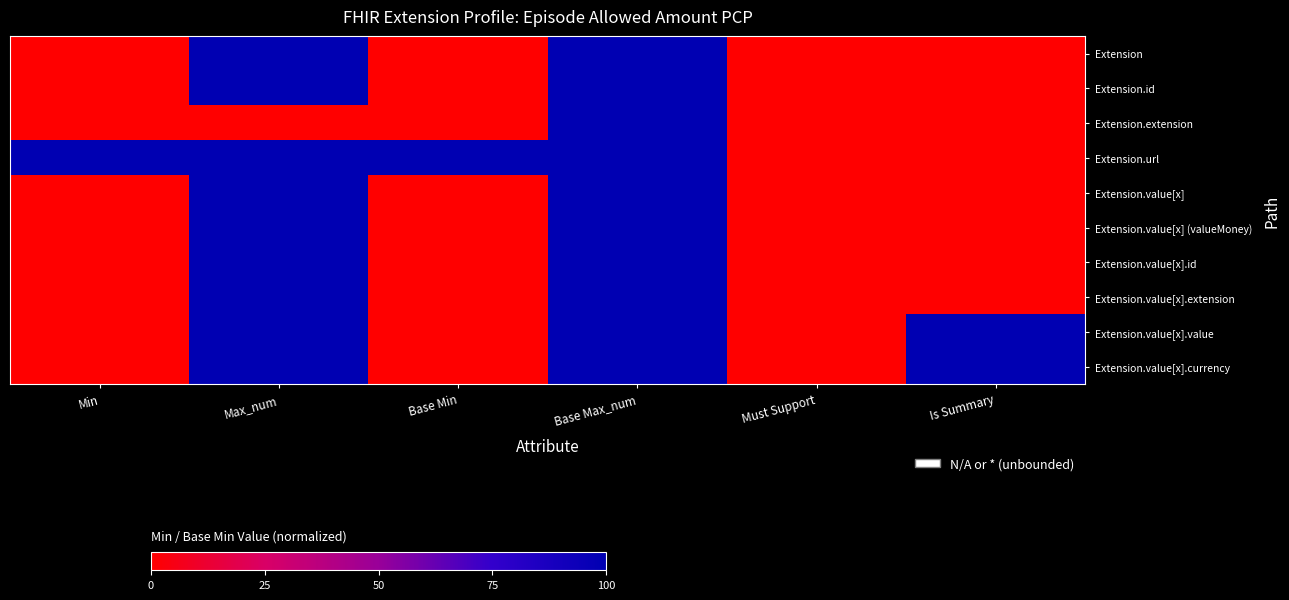

Reading left to right, extract all data points from this chart.

Extension: Min=0	Max_num=100	Base Min=0	Base Max_num=100	Must Support=0	Is Summary=0
Extension.id: Min=0	Max_num=100	Base Min=0	Base Max_num=100	Must Support=0	Is Summary=0
Extension.extension: Min=0	Max_num=0	Base Min=0	Base Max_num=100	Must Support=0	Is Summary=0
Extension.url: Min=100	Max_num=100	Base Min=100	Base Max_num=100	Must Support=0	Is Summary=0
Extension.value[x]: Min=0	Max_num=100	Base Min=0	Base Max_num=100	Must Support=0	Is Summary=0
Extension.value[x] (valueMoney): Min=0	Max_num=100	Base Min=0	Base Max_num=100	Must Support=0	Is Summary=0
Extension.value[x].id: Min=0	Max_num=100	Base Min=0	Base Max_num=100	Must Support=0	Is Summary=0
Extension.value[x].extension: Min=0	Max_num=100	Base Min=0	Base Max_num=100	Must Support=0	Is Summary=0
Extension.value[x].value: Min=0	Max_num=100	Base Min=0	Base Max_num=100	Must Support=0	Is Summary=100
Extension.value[x].currency: Min=0	Max_num=100	Base Min=0	Base Max_num=100	Must Support=0	Is Summary=100